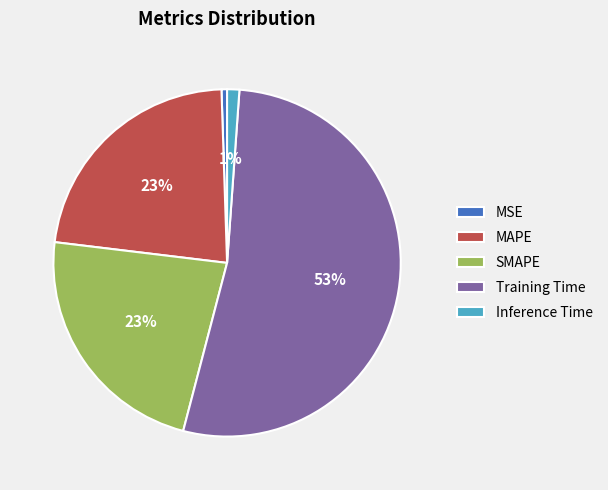

To the nearest percent, what is the difference between the MAPE and Training Time slice percentages?

30%